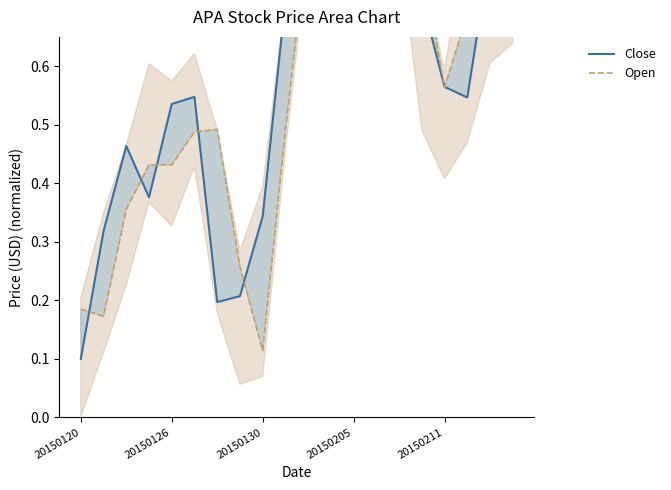

What is the difference between the highest and lowest values at 20150205?

0.1